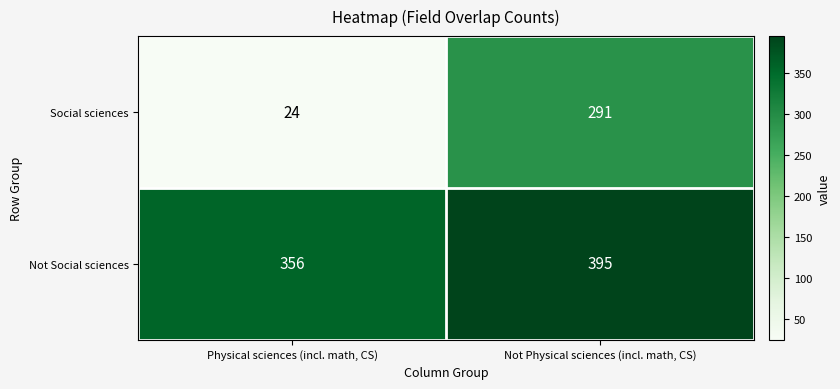

What is the average value of the Social sciences series?

158